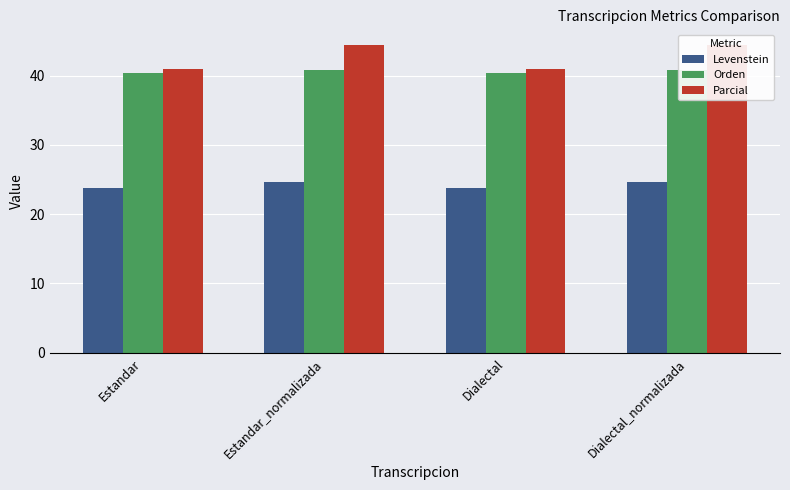

Which series has the largest total across all categories?

Parcial